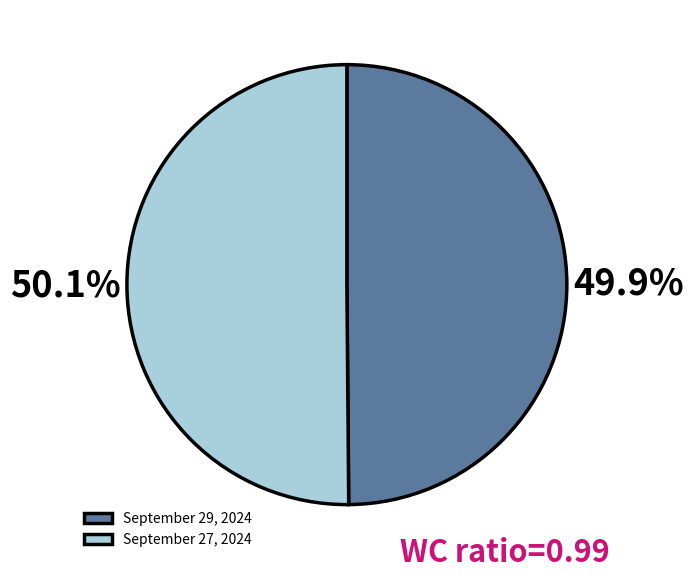

Rank the categories by value from lowest to highest.

September 29, 2024, September 27, 2024